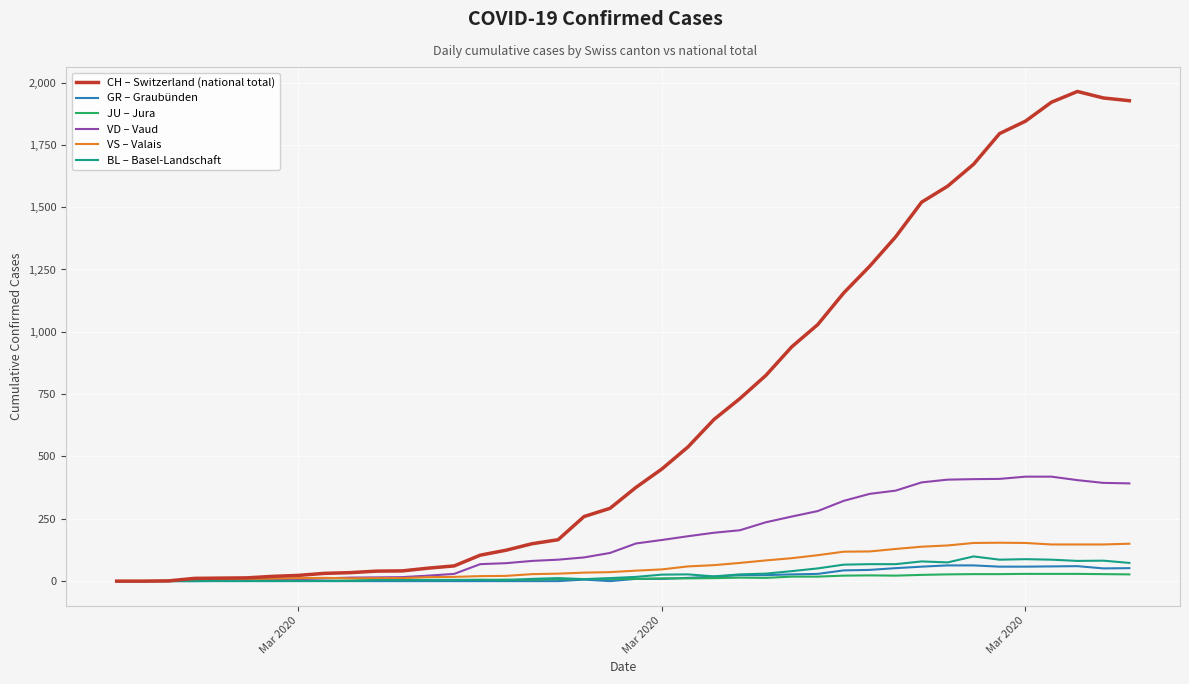

Does the chart have visible grid lines?

Yes